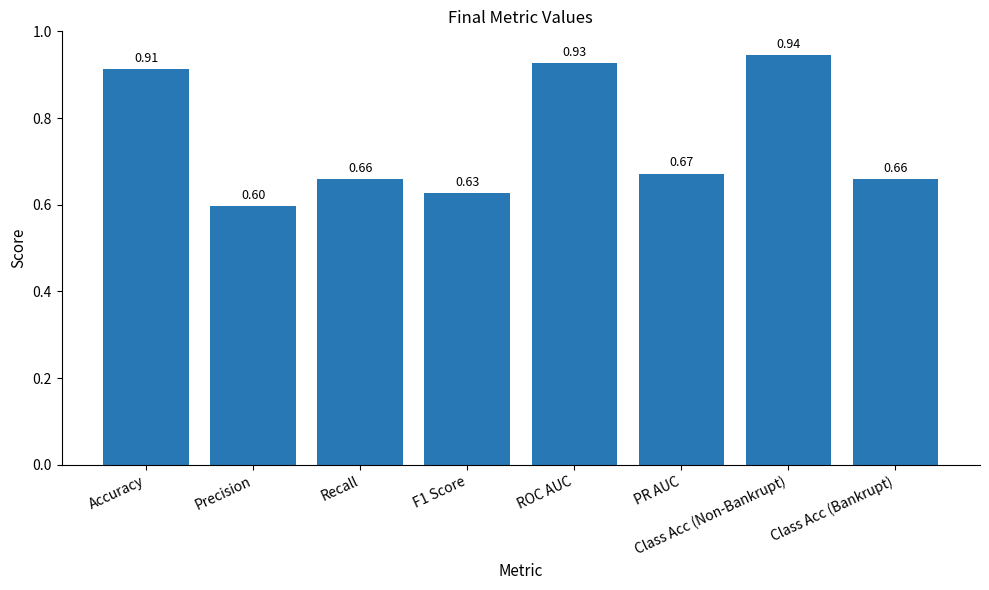

What is the difference between the values at Precision and Class Acc (Bankrupt)?

0.1